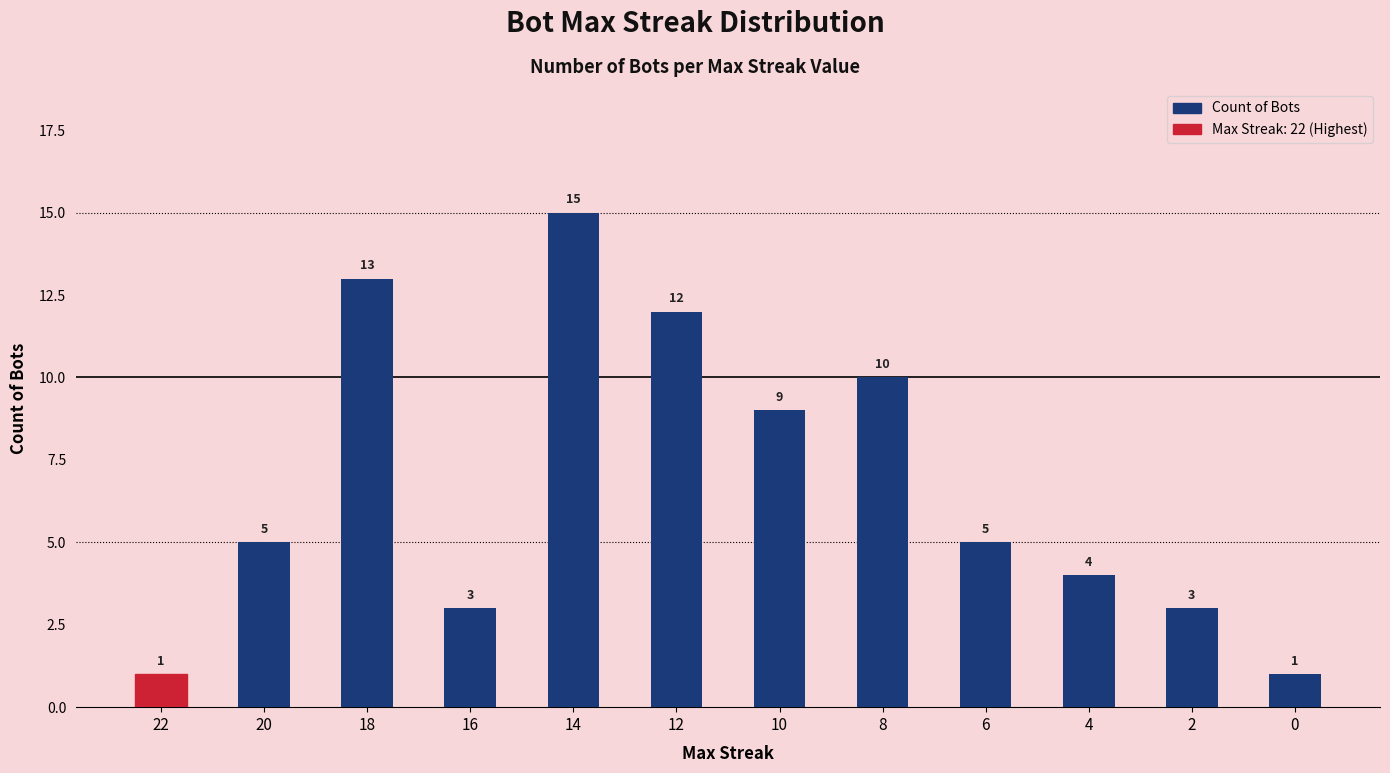

At which label is the value closest to 8?

10